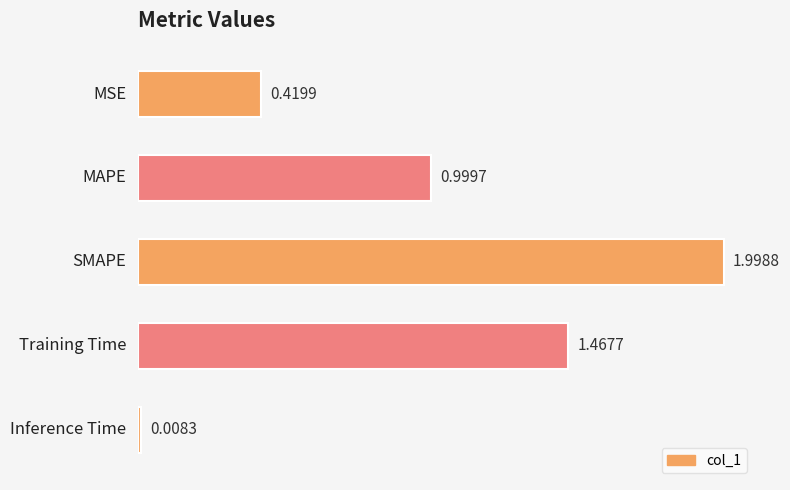

What is the difference between the maximum and minimum values?

2.0